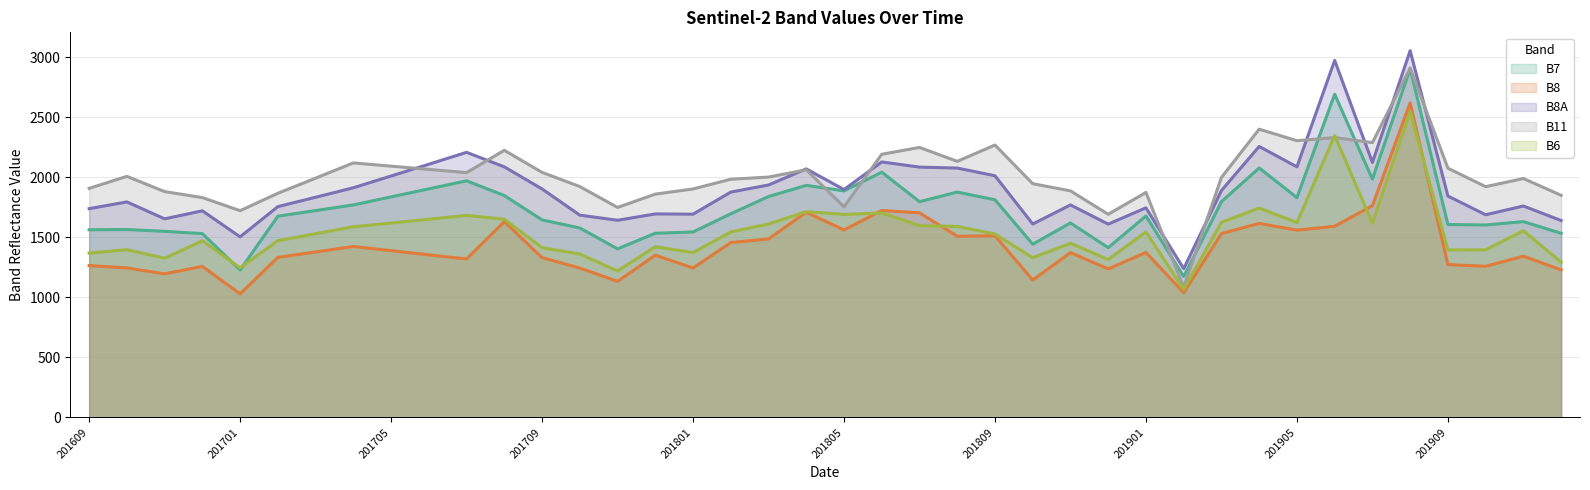

True or false: B8A and B6 intersect in this chart.

False